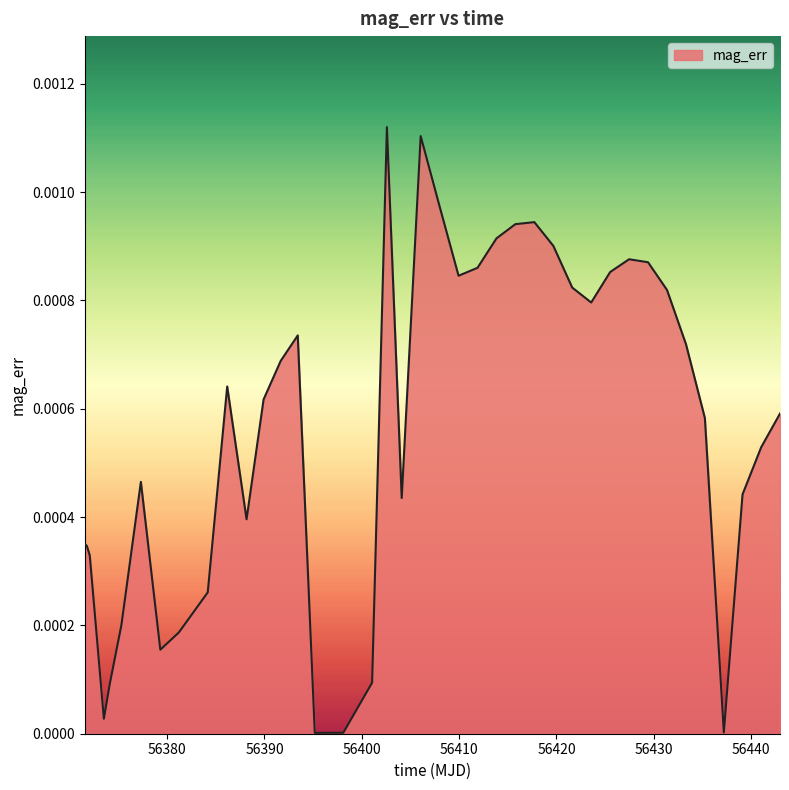

How many lines are shown in the chart?

1